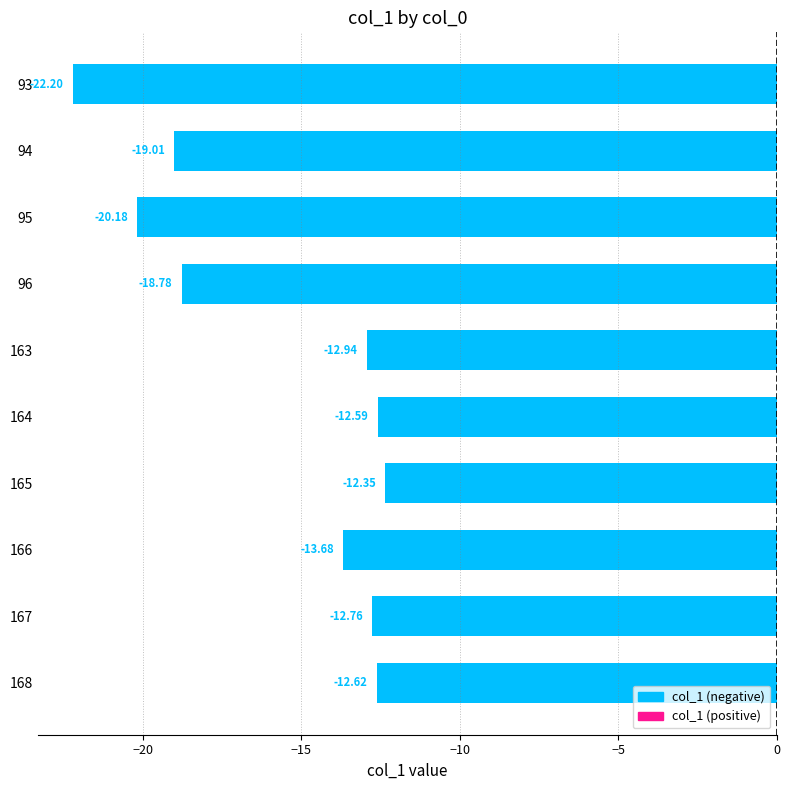

What is the smallest value displayed?

-22.2